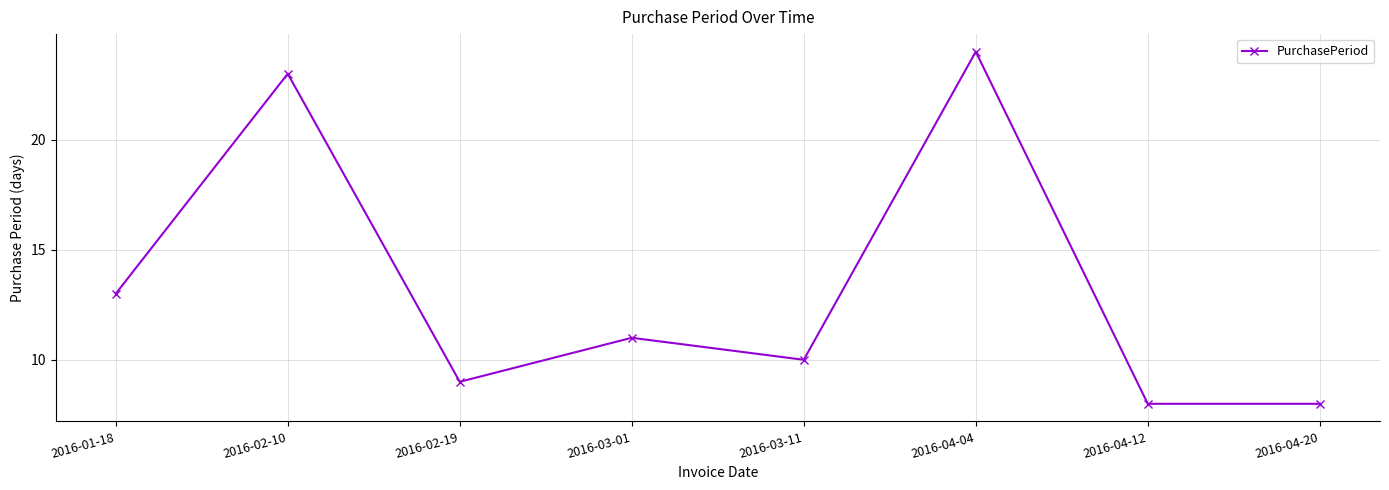

Reading left to right, transcribe all the data shown in this chart.

13	23	9	11	10	24	8	8